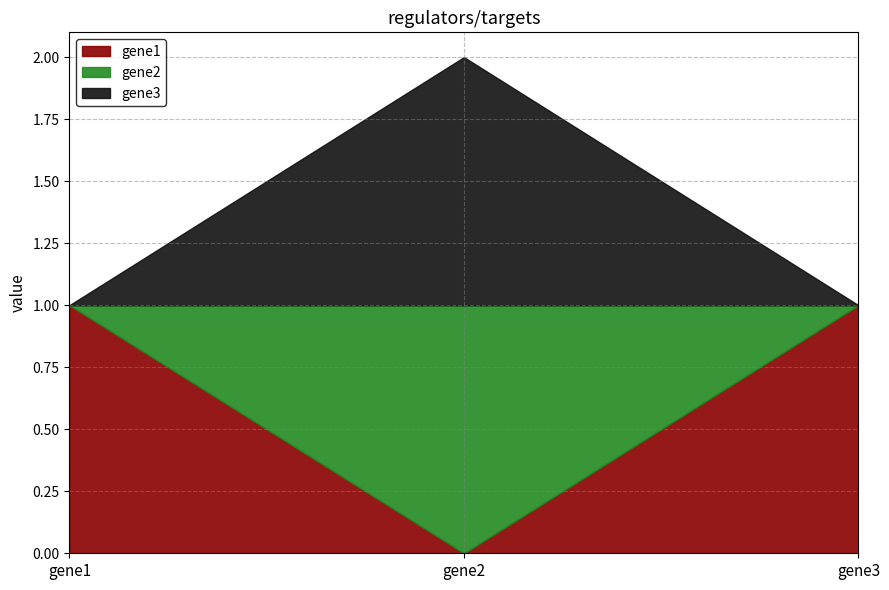

What are all the series names shown in the legend?

gene1, gene2, gene3